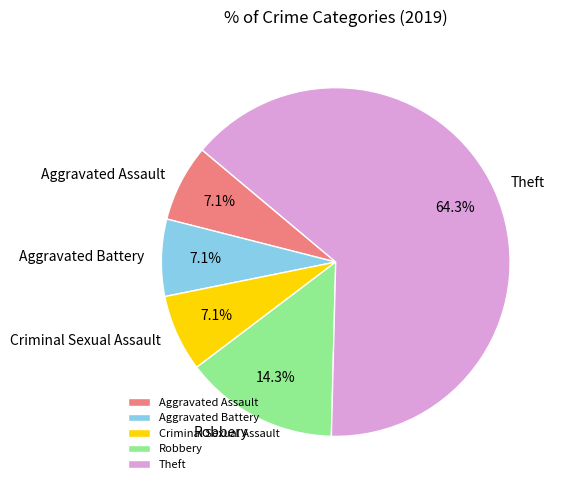

Which slice represents more than half of the pie?

Theft